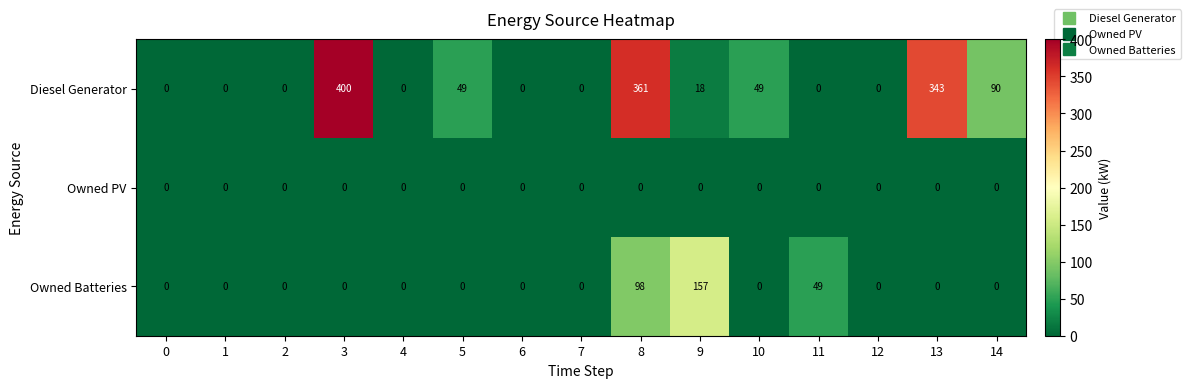

Which series has the largest range (max minus min)?

Diesel Generator